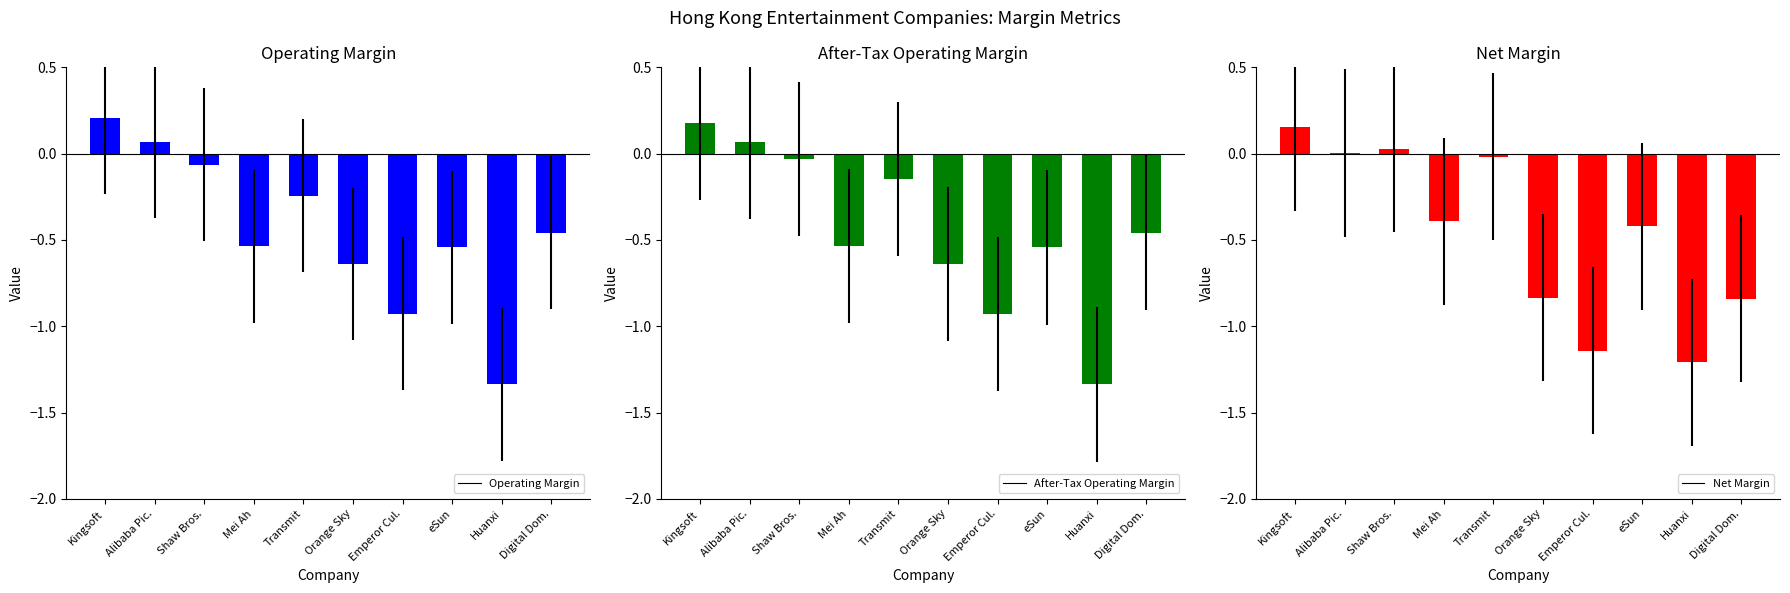

What position from the right is Huanxi?

2